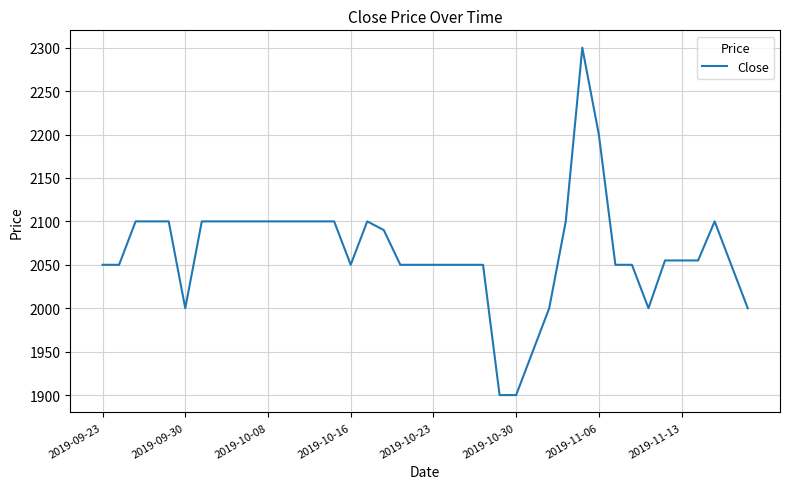

What is the greatest value displayed?

2300